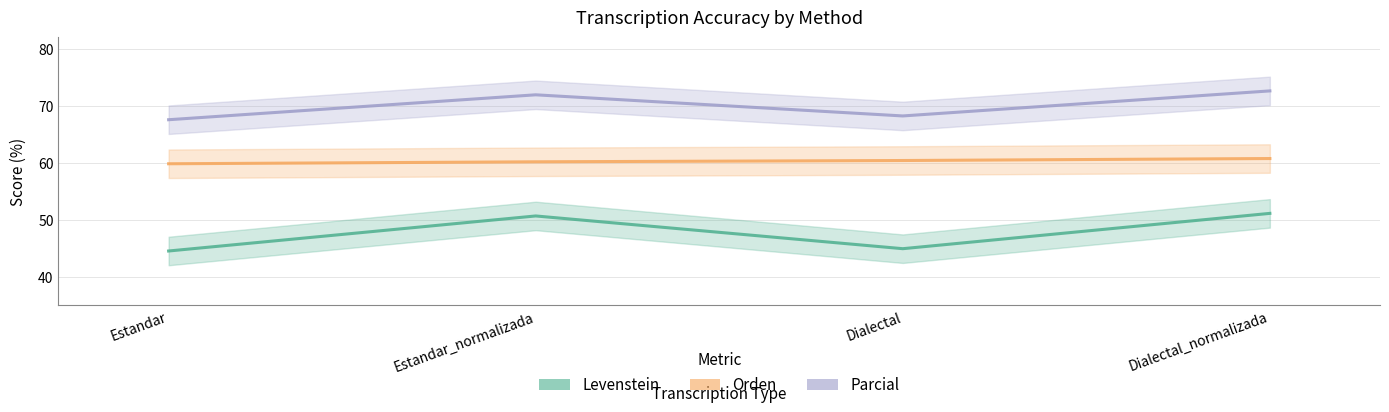

What is the sum of all Orden values?

241.1